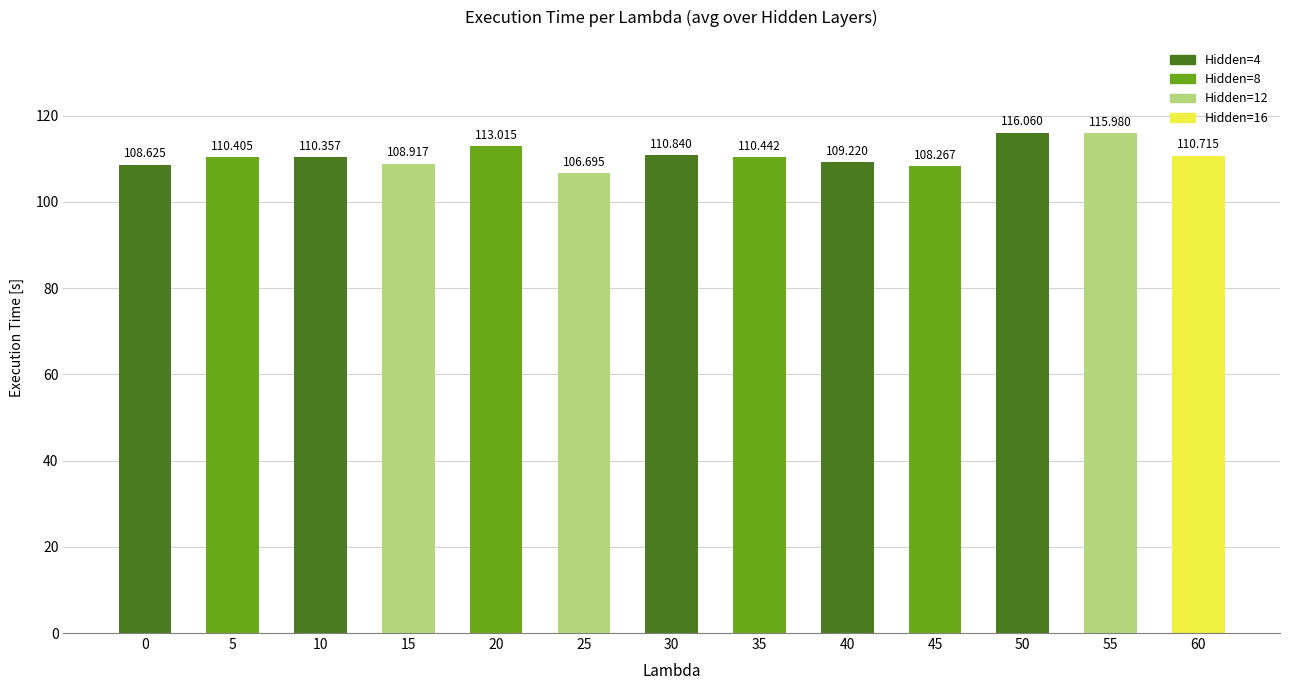

How many distinct data groups are displayed?

1